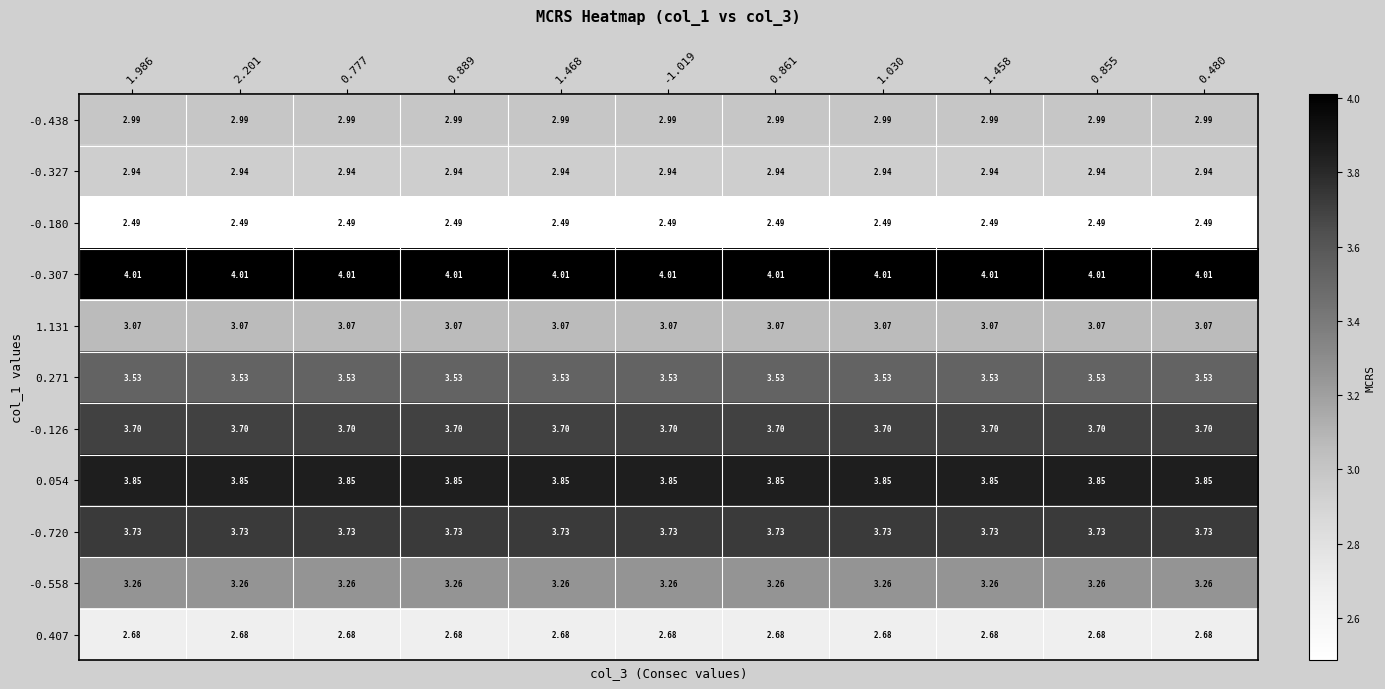

Is the value of 1.131 at 2.201 greater than the value of -0.438 at 0.855?

Yes